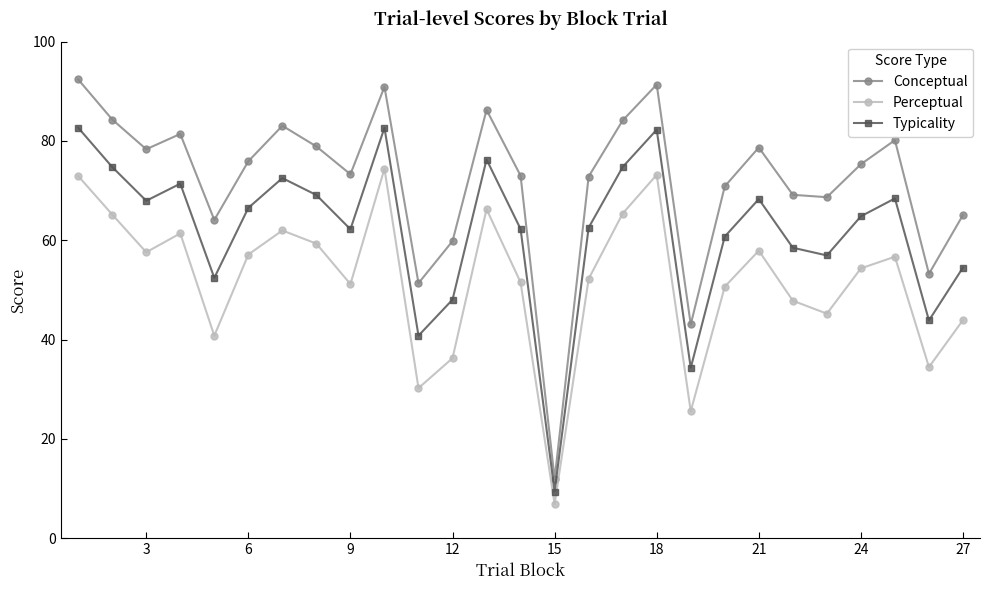

List the series in order of their overall mean, highest first.

Conceptual, Typicality, Perceptual